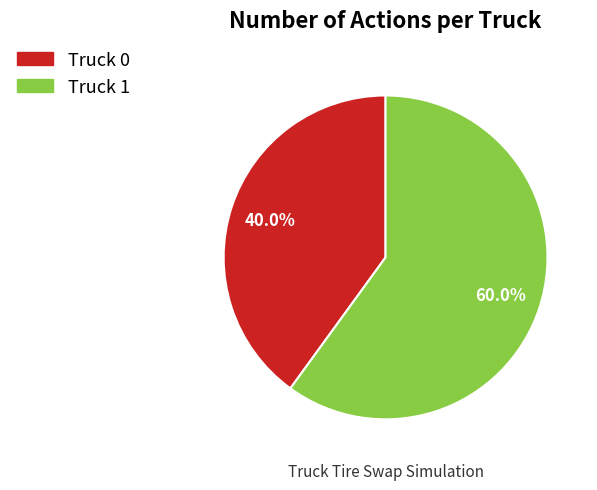

The Truck 1 slice represents 46% of the pie. True or false?

False